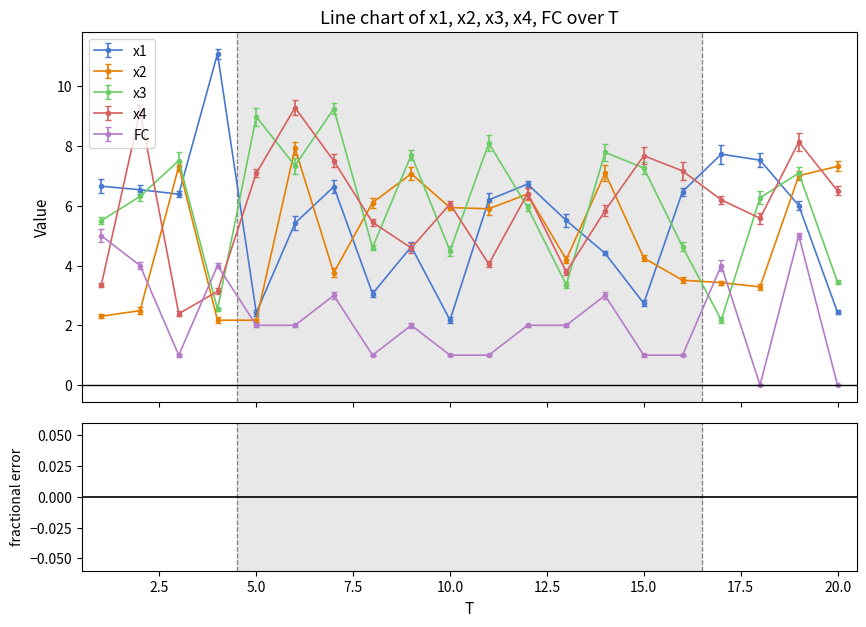

How many data points in x1 are less than 6?

9